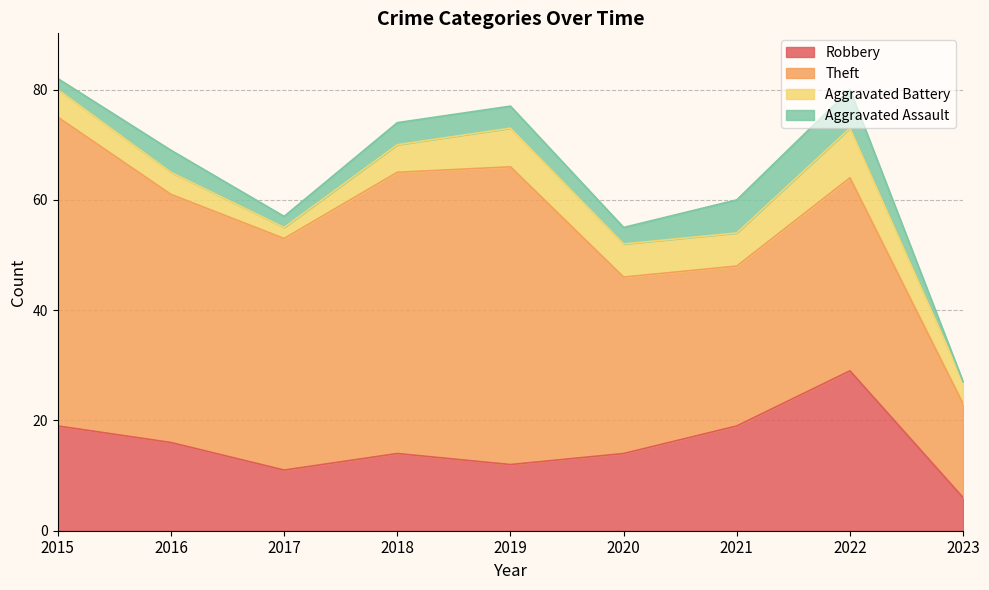

Reading left to right, what are all the values shown in this chart?

Robbery: 2015=19	2016=16	2017=11	2018=14	2019=12	2020=14	2021=19	2022=29	2023=6
Theft: 2015=56	2016=45	2017=42	2018=51	2019=54	2020=32	2021=29	2022=35	2023=17
Aggravated Battery: 2015=5	2016=4	2017=2	2018=5	2019=7	2020=6	2021=6	2022=9	2023=4
Aggravated Assault: 2015=2	2016=4	2017=2	2018=4	2019=4	2020=3	2021=6	2022=7	2023=0